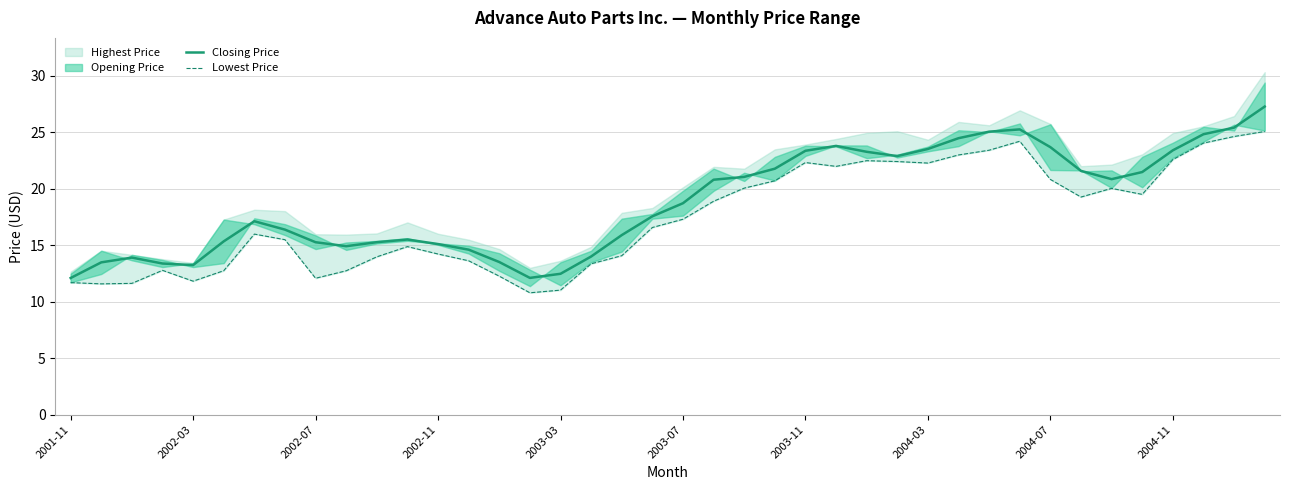

Does the chart display data point markers on the line(s)?

No